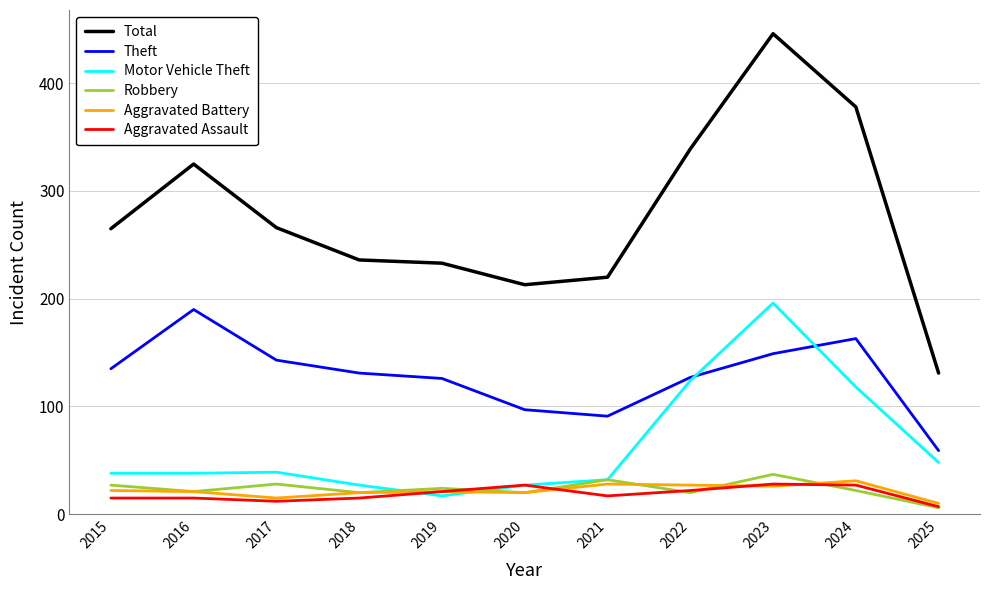

Which series has the largest total across all categories?

Total